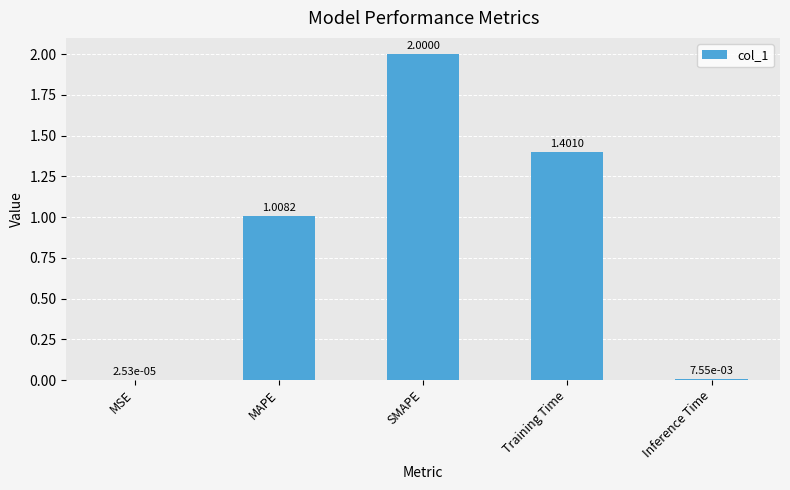

Are the bars horizontal?

No